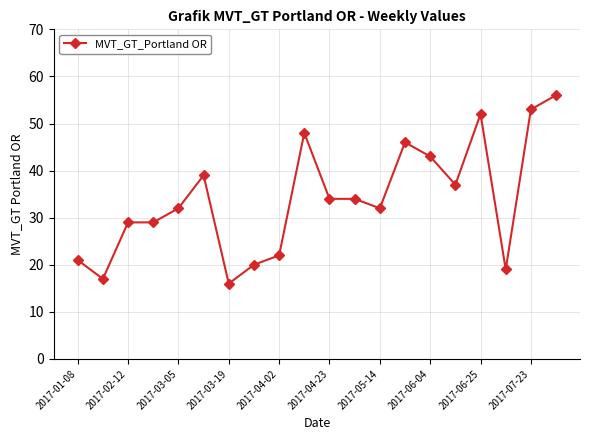

Reading left to right, what are all the values shown in this chart?

21	17	29	29	32	39	16	20	22	48	34	34	32	46	43	37	52	19	53	56